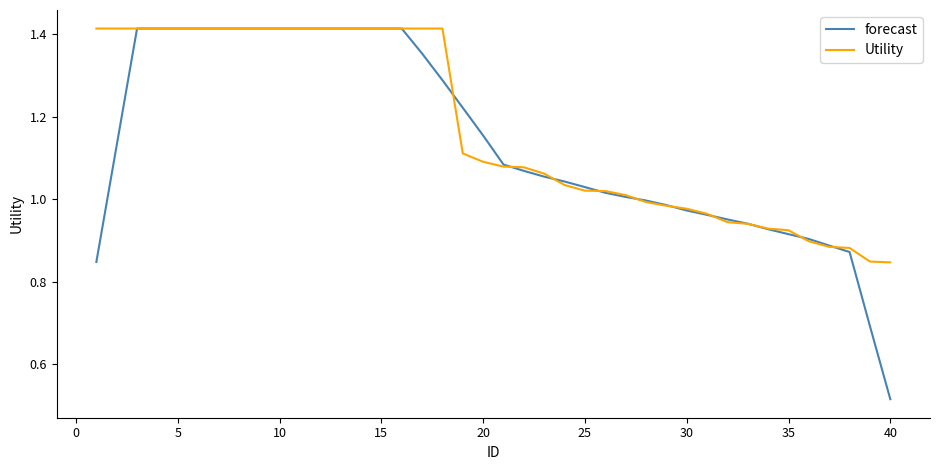

Which series has the widest spread of values?

forecast